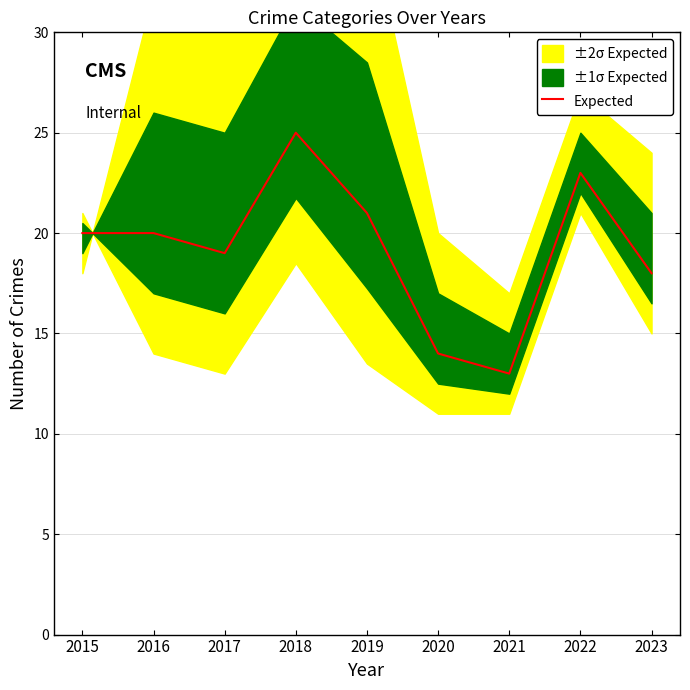

Is it true that the value at 2017 is 19?

True